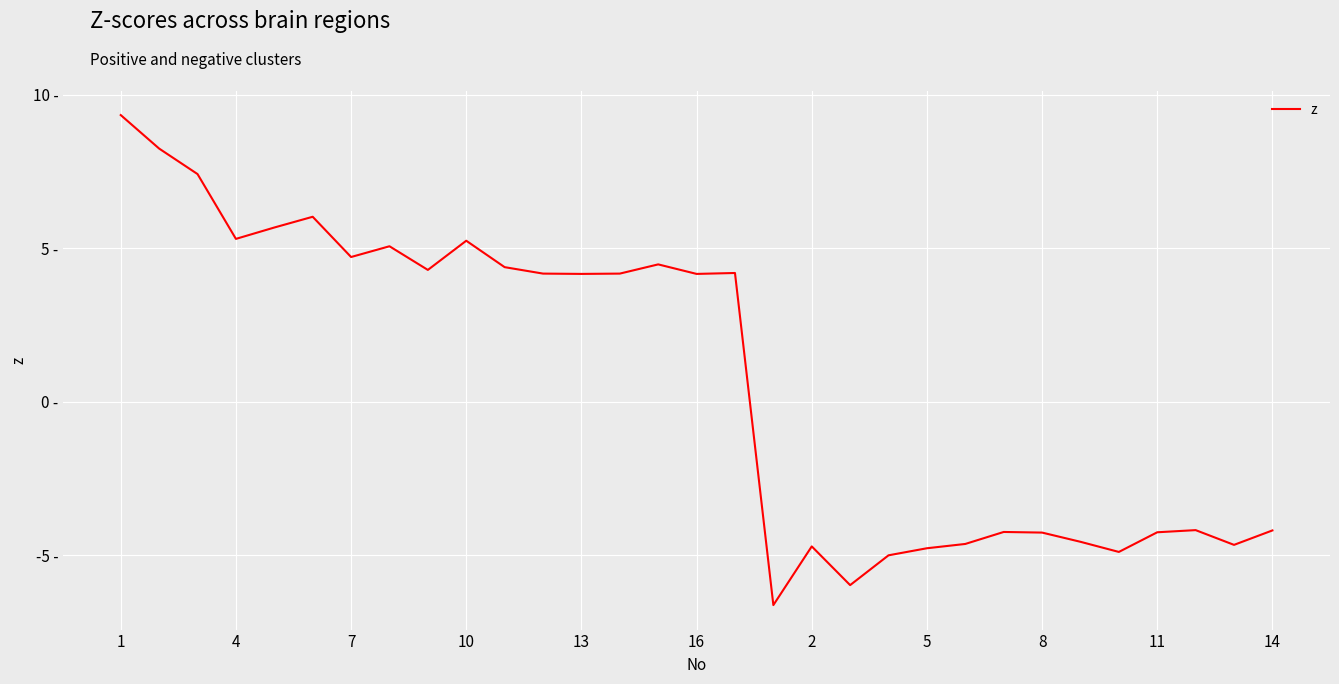

Does the chart display data point markers on the line(s)?

No